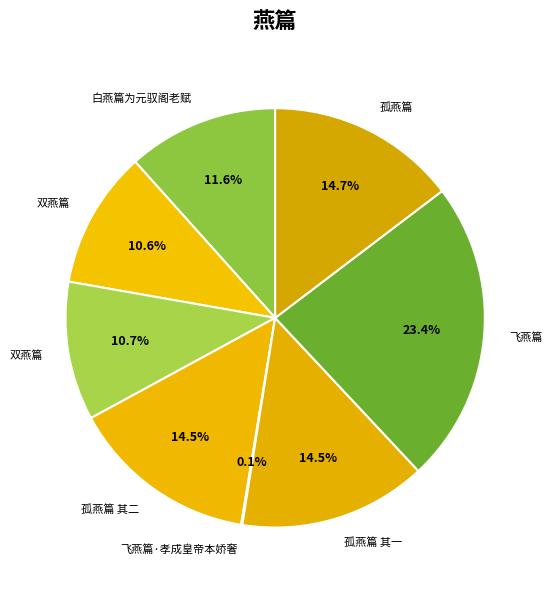

How many slices are in this pie chart?

8